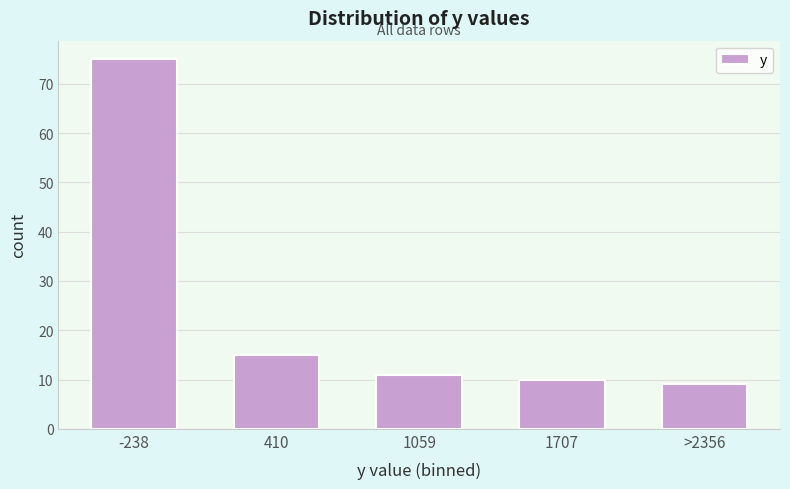

Reading left to right, transcribe all the data shown in this chart.

75	15	11	10	9